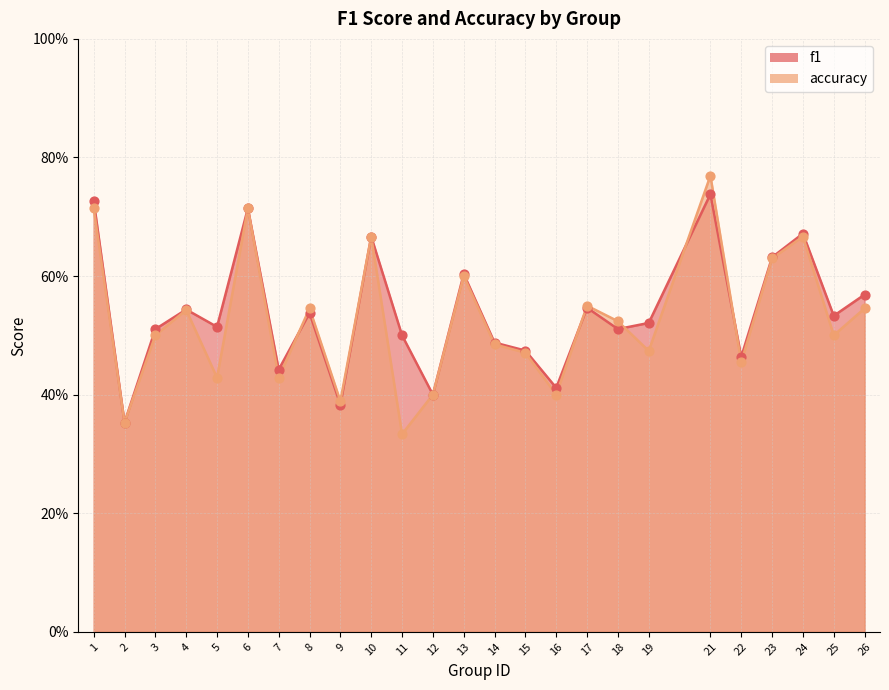

Is the value of accuracy at 6 greater than the value of f1 at 7?

Yes